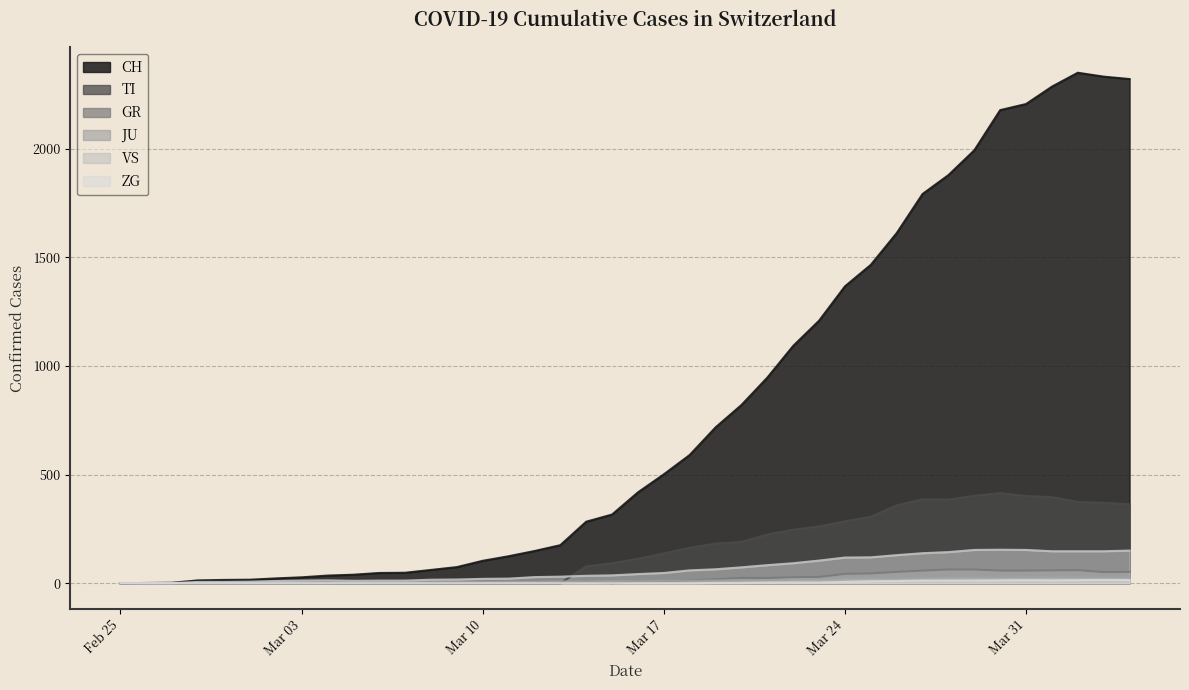

Which series has the widest spread of values?

CH